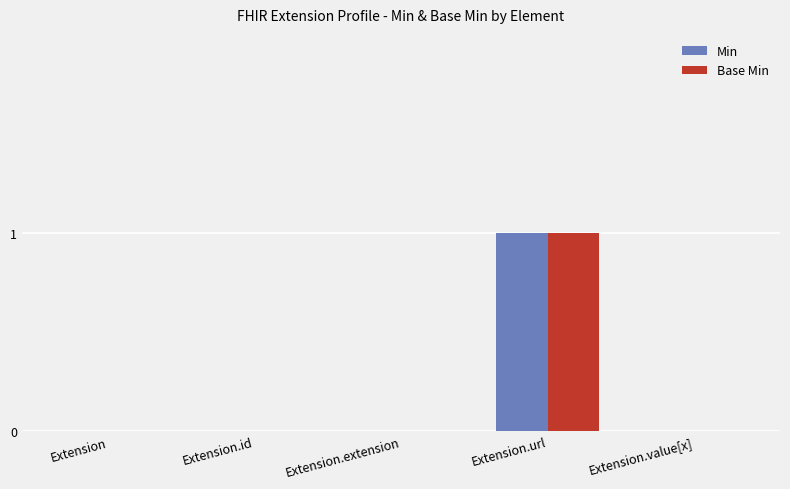

At which category is the sum across all series the highest?

Extension.url